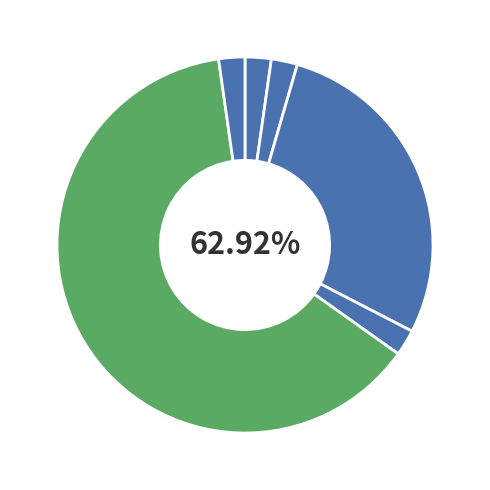

How many slices are in this pie chart?

6